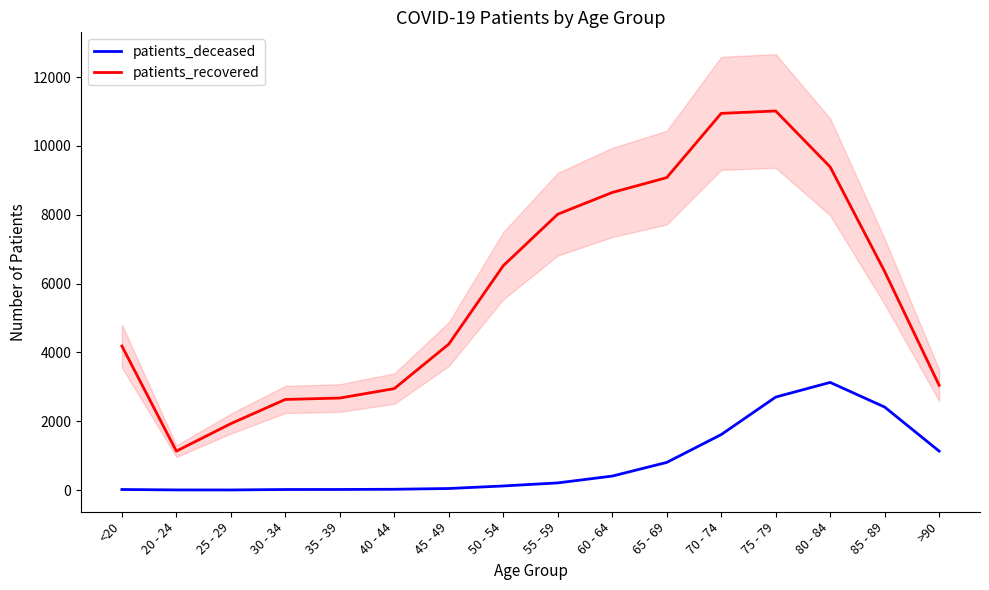

How many interior local valleys does the patients_recovered series have?

1